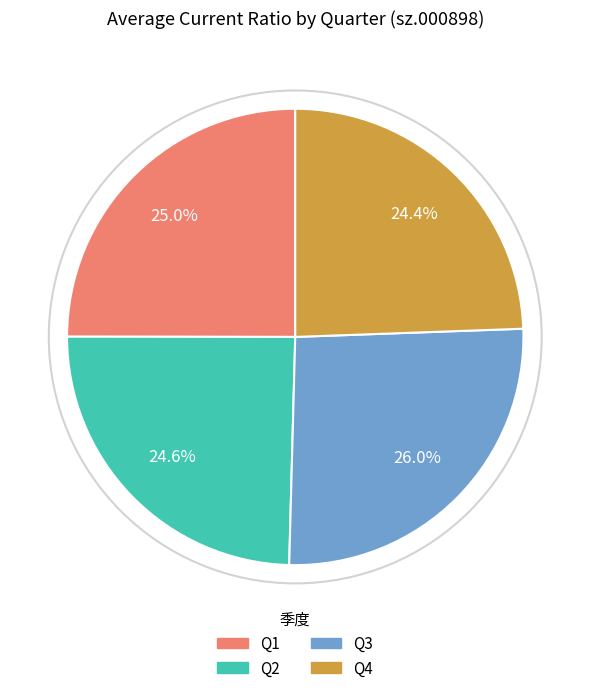

Is there any slice that represents more than half of the pie?

No